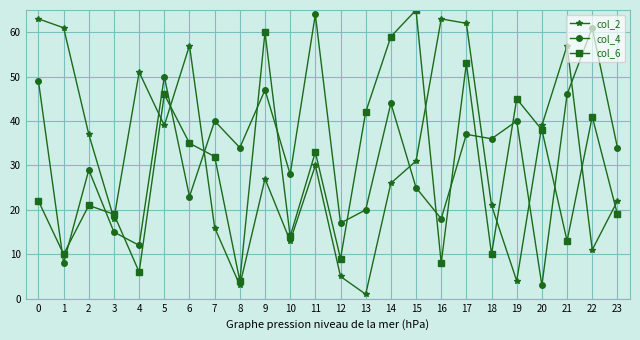

Which series ends up on top after the final intersection of col_2 and col_4?

col_4